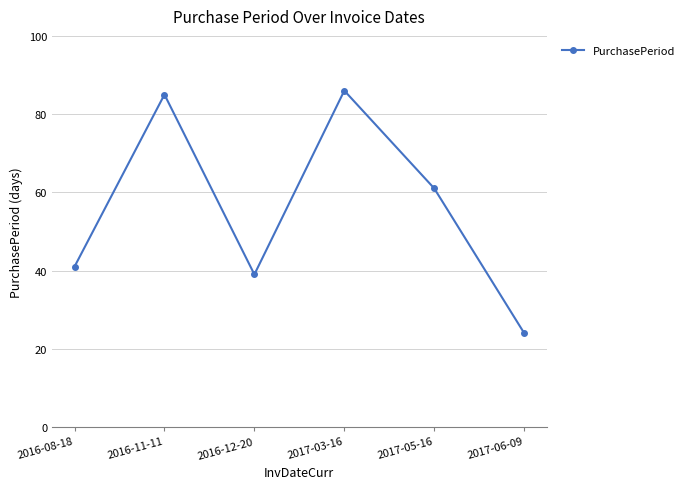

Which category has the lowest value across all series?

2017-06-09